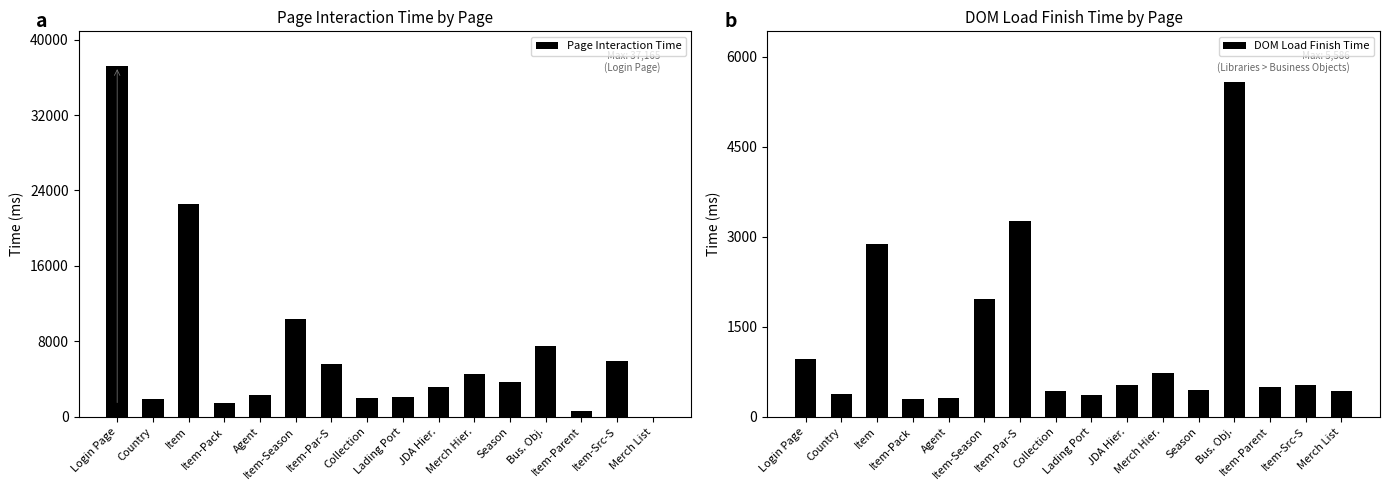

What is the minimum value shown in the chart?

5